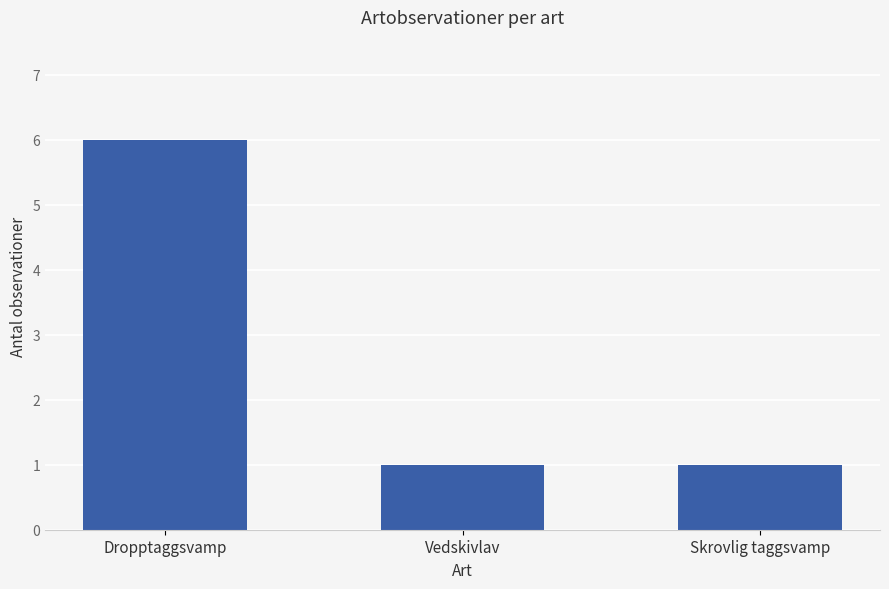

True or false: the data shows 3 at Dropptaggsvamp.

False